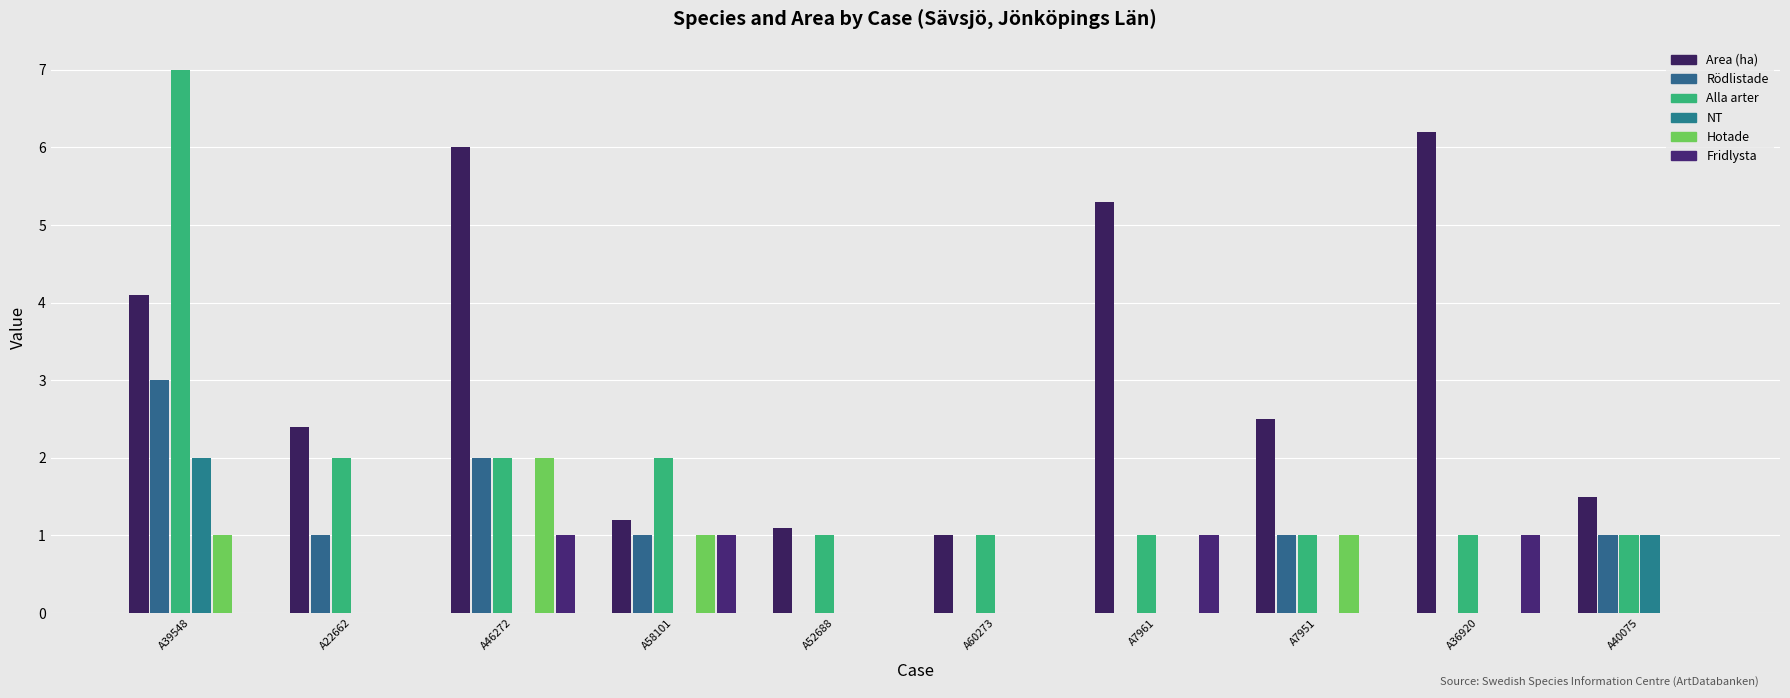

The Rödlistade series shows 0.0 at A52688. True or false?

True